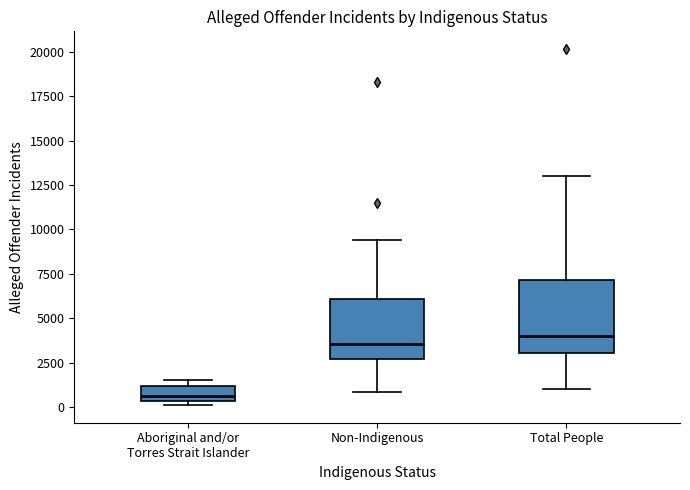

Reading left to right, read every box against the y-axis: the position of its median line, the range the box covers, and the ends of its whiskers. The values are not printed on the chart, so give them approximately, as read against the axis.

Aboriginal and/or Torres Strait Islander: median 500 (just above the box's lower edge), box 500 to 1000, whiskers 0 to 1500
Non-Indigenous: median 3500, box 2500 to 6000, whiskers 1000 to 9500
Total People: median 4000, box 3000 to 7000, whiskers 1000 to 13000